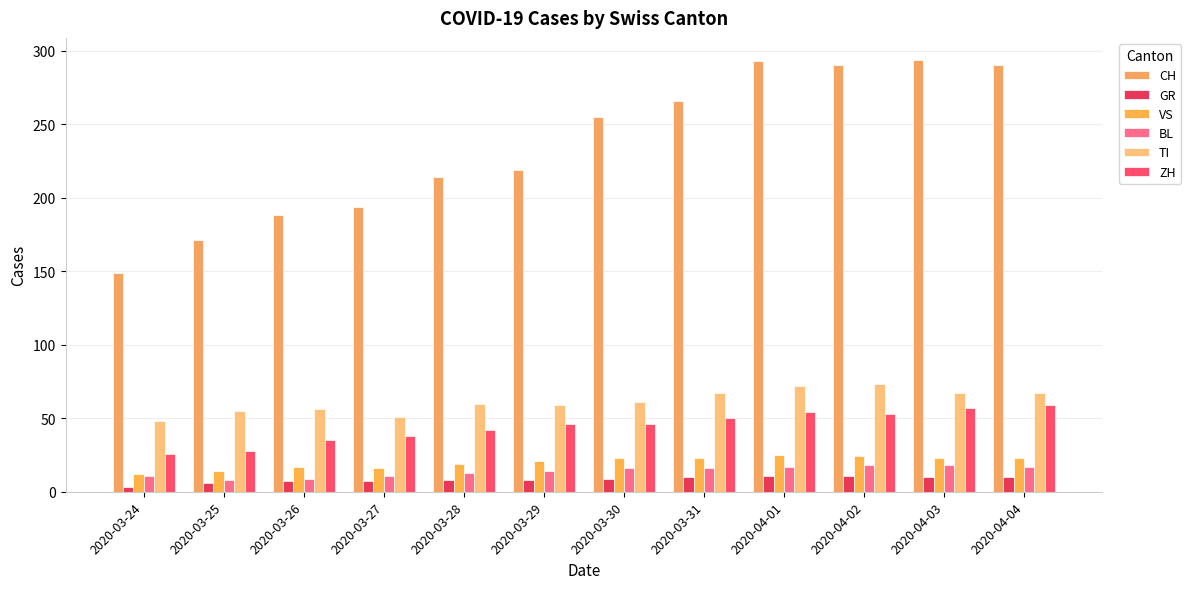

What is the difference between the second highest and second lowest values in the ZH series?

29